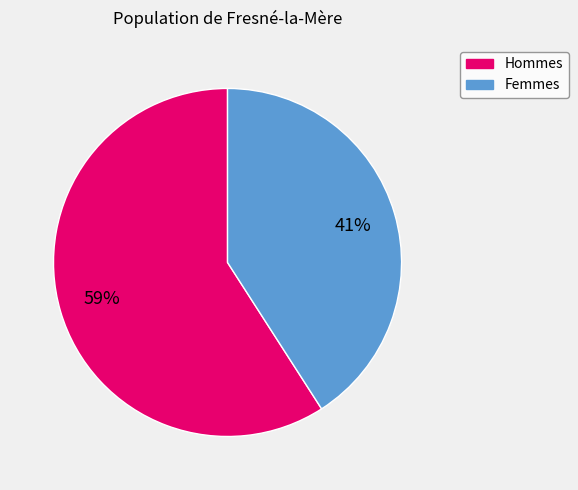

To the nearest percent, what is the average slice percentage?

50%